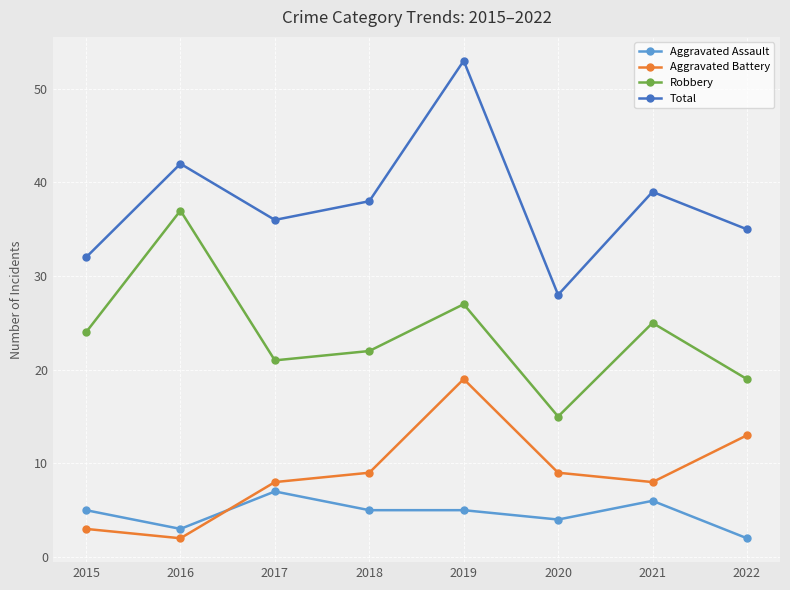

What are all the series names shown in the legend?

Aggravated Assault, Aggravated Battery, Robbery, Total